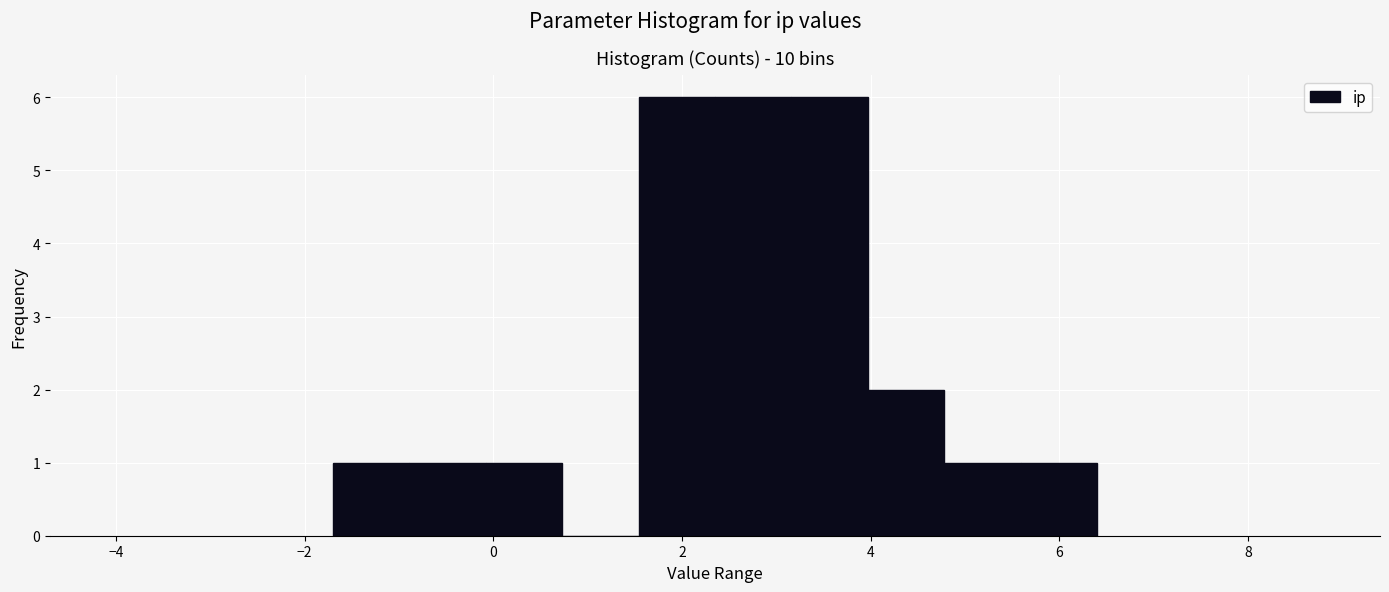

How tall is the bar that spans 5.6 to 6.4 on the x-axis? Neither the bar edges nor the heights are printed on the chart, so give them approximately, as read against the axes.

1